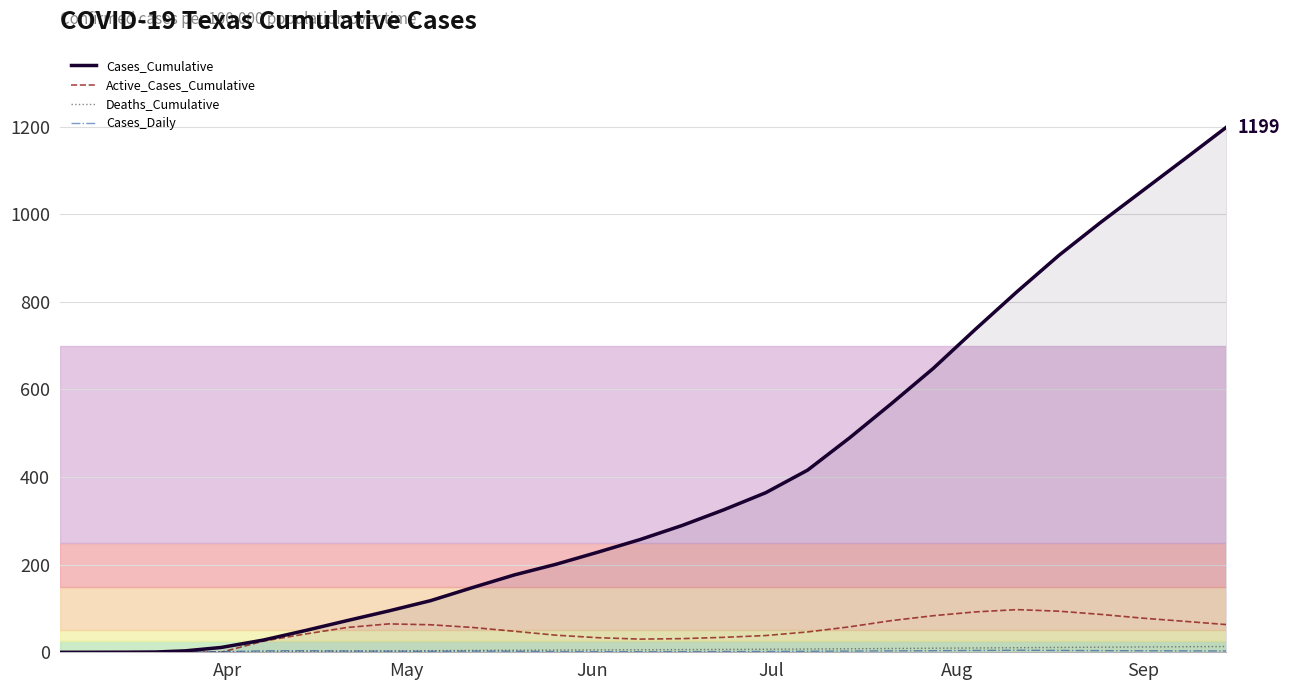

Which series has the largest total across all categories?

Cases_Cumulative